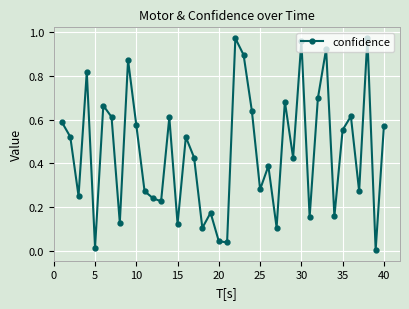

How many interior local peaks (higher than both neighbors) does the data have?

13